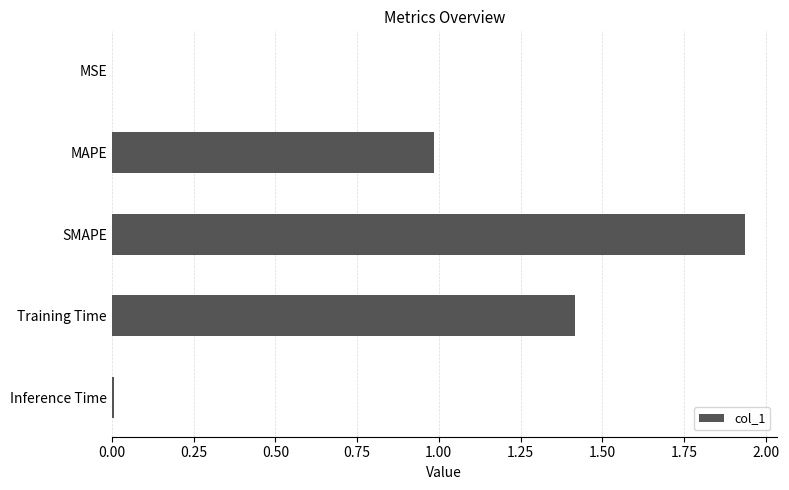

True or false: the data shows 1.0 at MAPE.

True